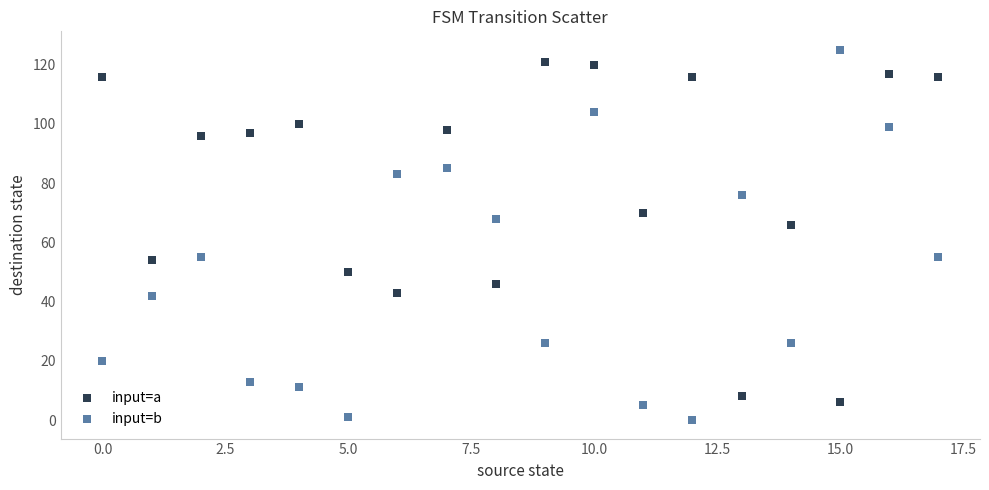

What are all the series names shown in the legend?

input=a, input=b